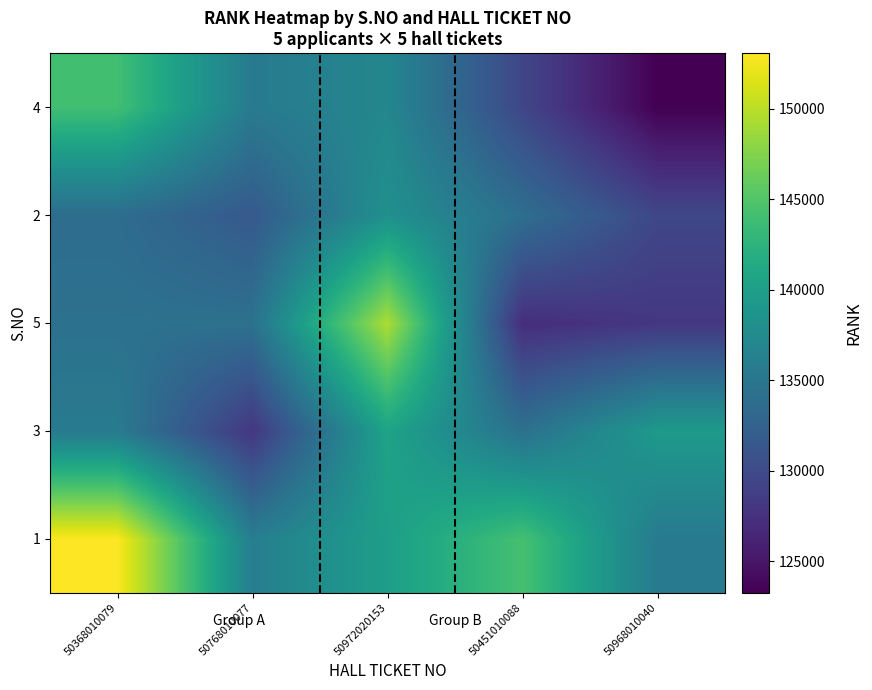

At how many categories does at least one series exceed 151029?

1